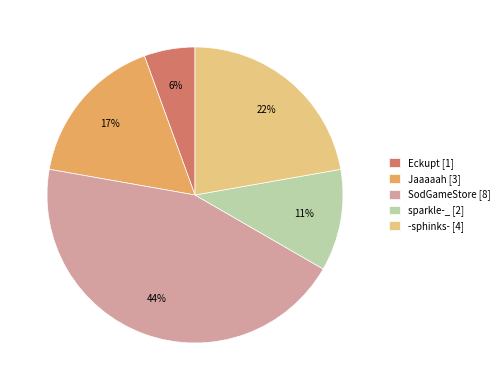

Count the number of slices in the pie.

5